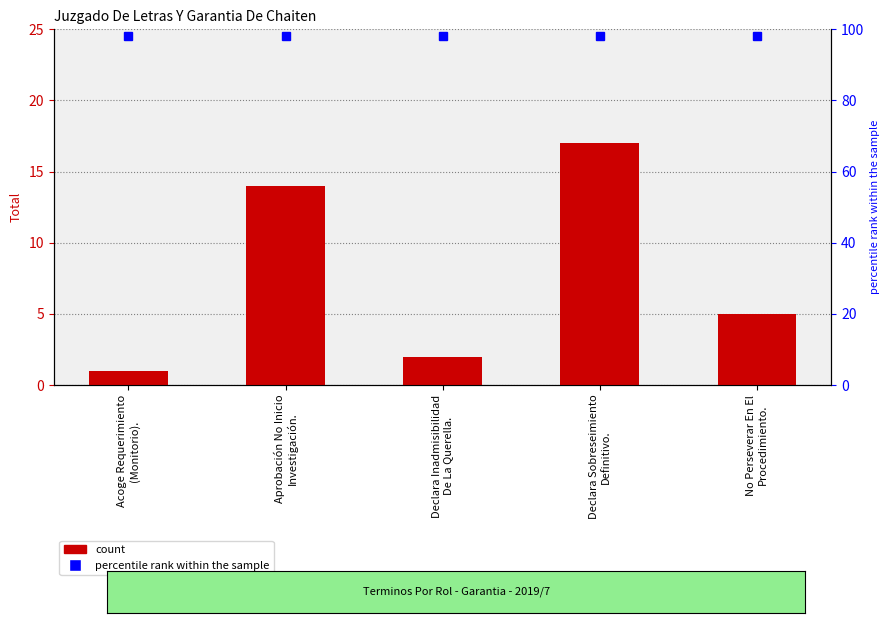

At which label is the value closest to 9?

No Perseverar En El
Procedimiento.